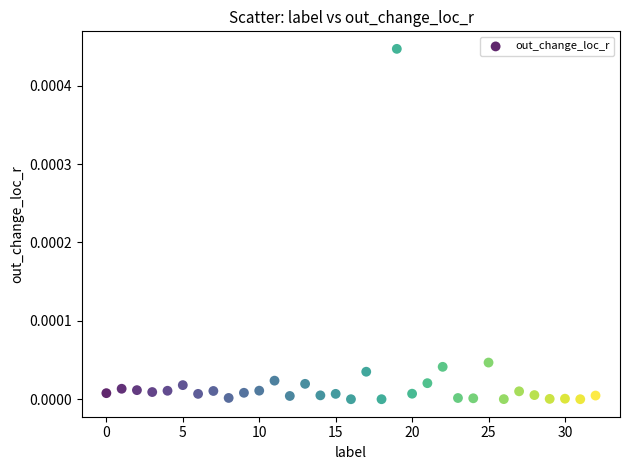

Count the number of points in this scatter plot.

33